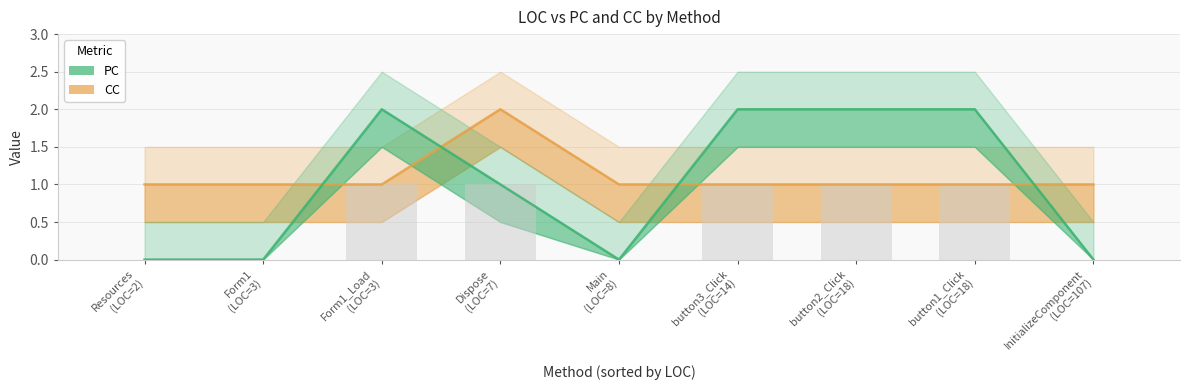

What is the average value of the PC series?

1